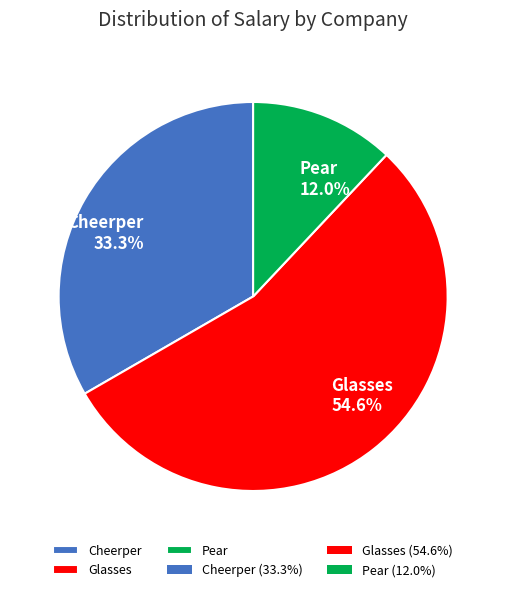

The Pear slice represents 24% of the pie. True or false?

False